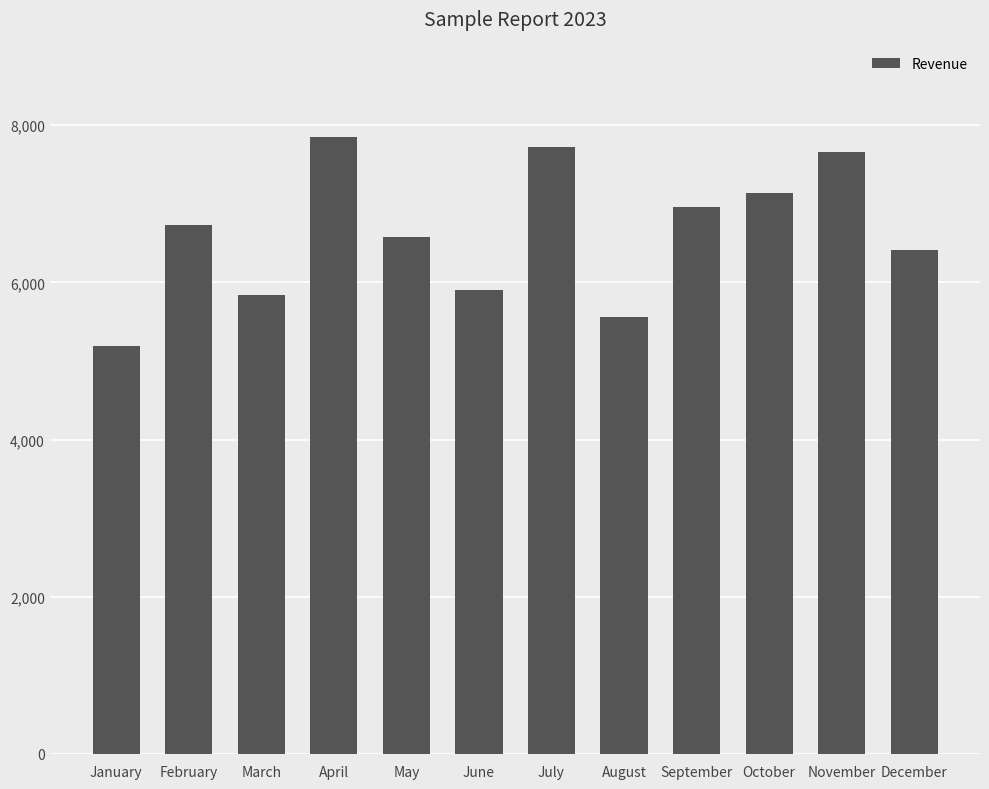

True or false: the data shows 2624 at March.

False